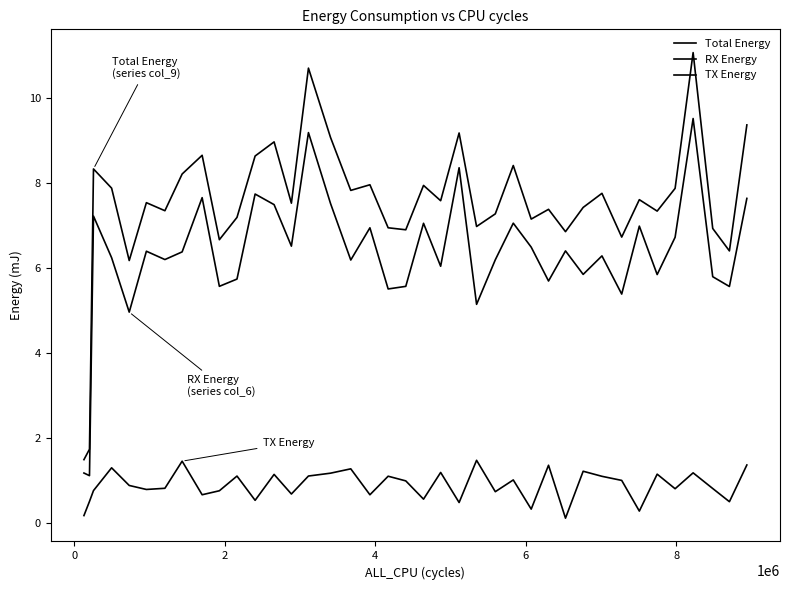

How many series are shown in this chart?

3